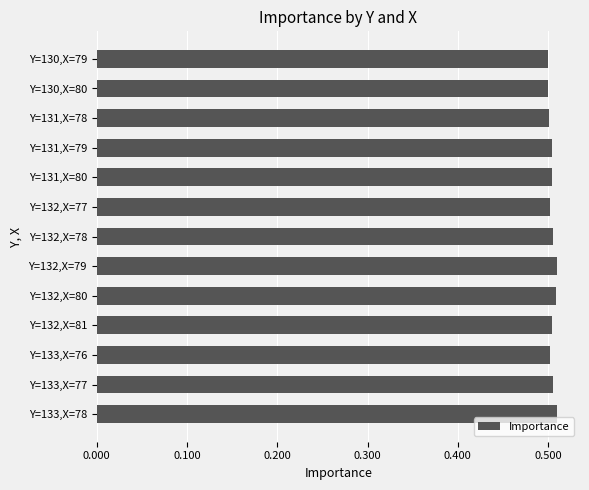

How many values are between 0 and 1?

13